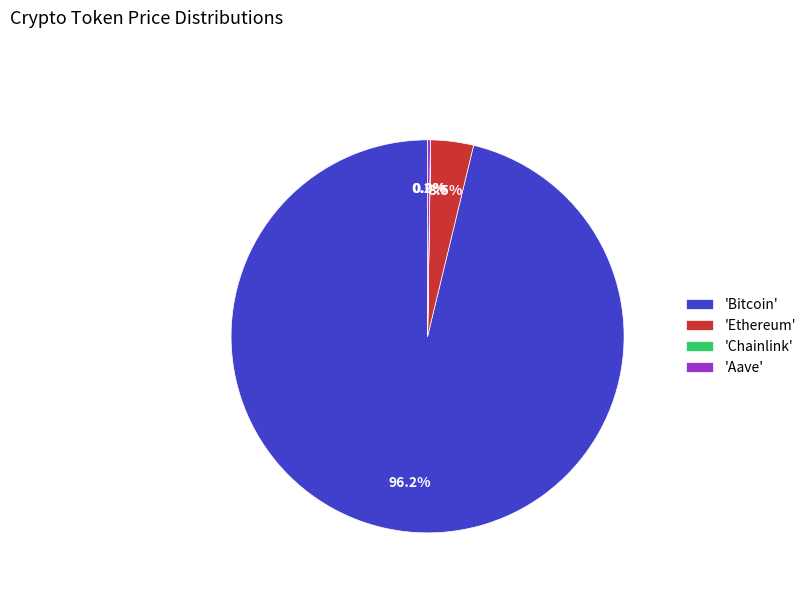

Which has a higher value, 'Bitcoin' or 'Ethereum'?

'Bitcoin'